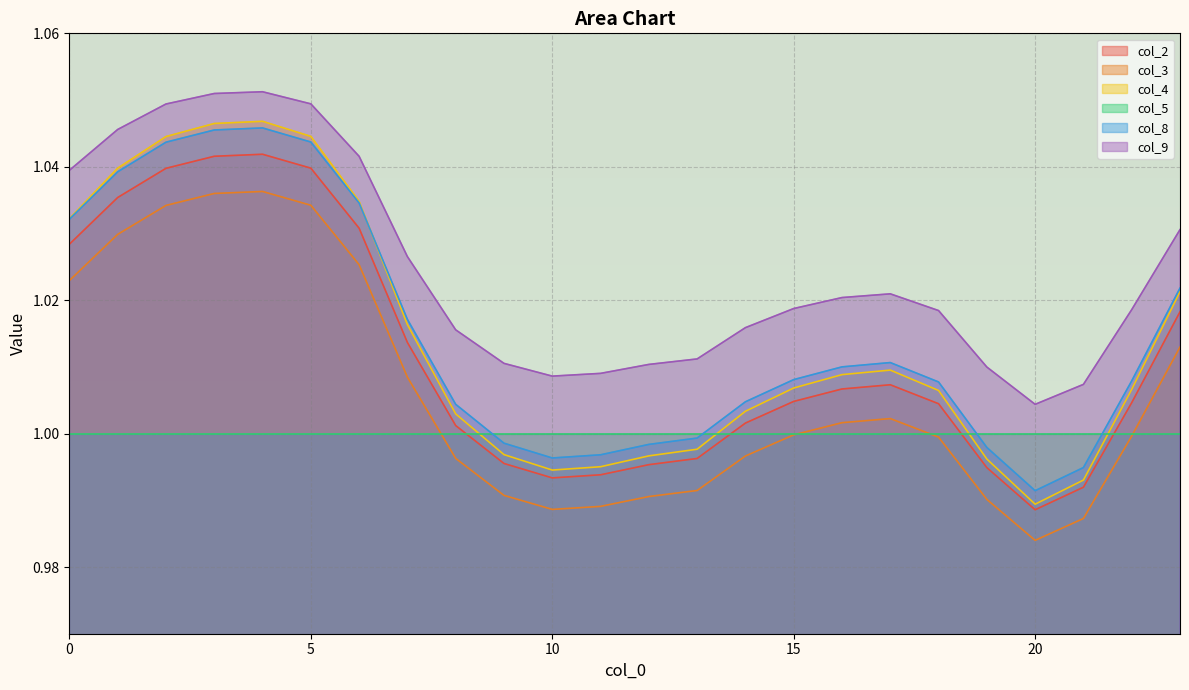

At how many categories does at least one series exceed 1?

24